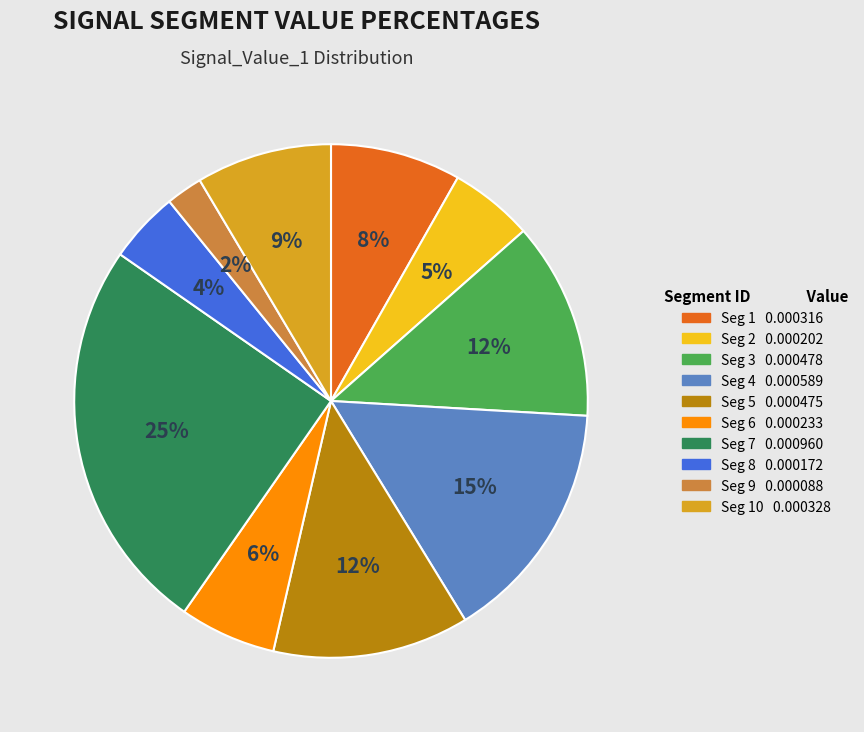

To the nearest percent, what is the average slice percentage?

10%